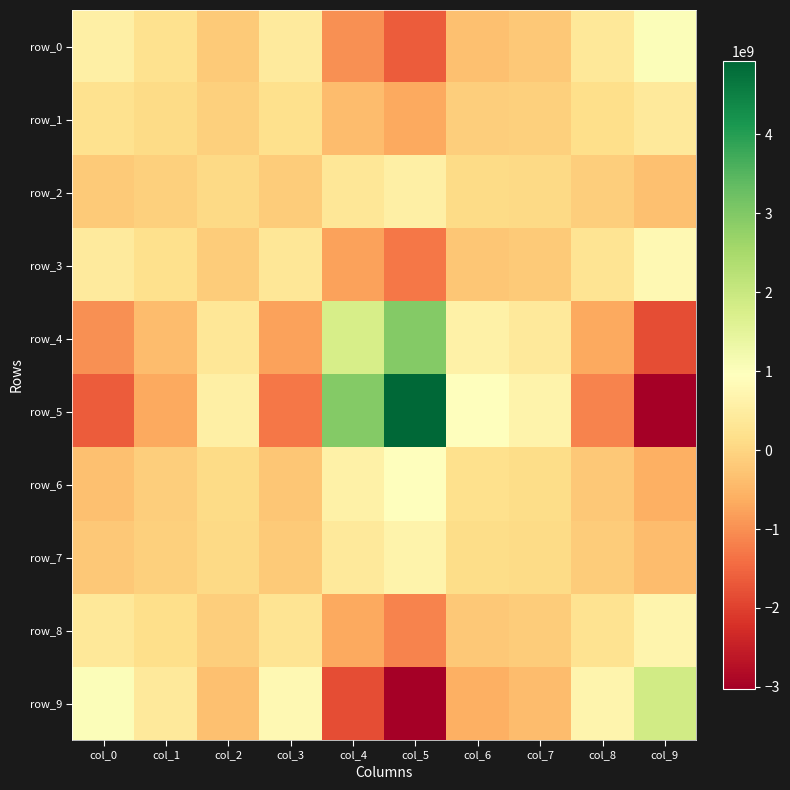

At which label is row_5 closest to 951508517?

col_6